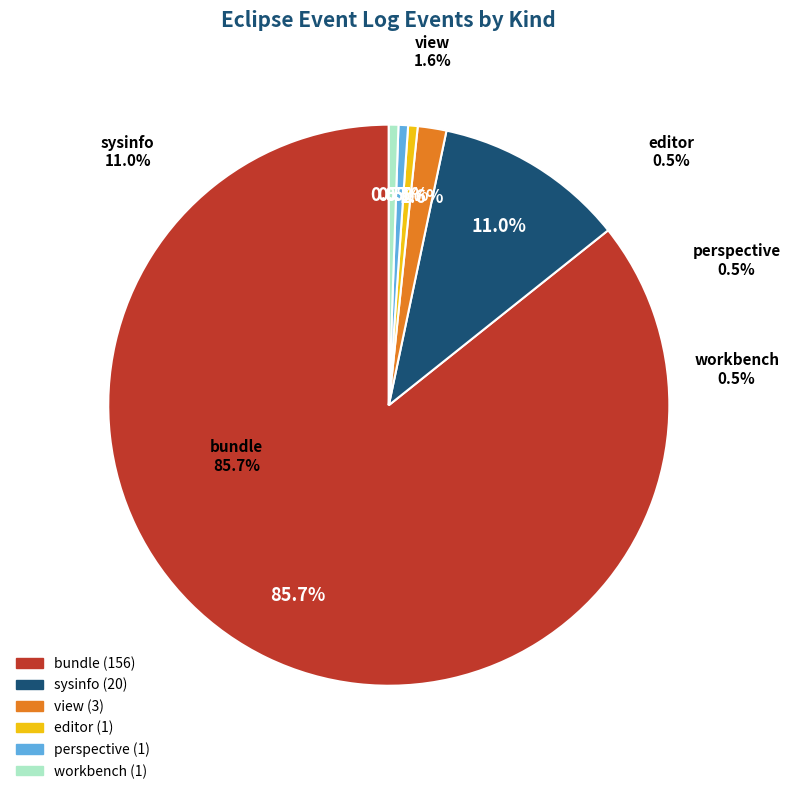

Count the number of slices in the pie.

6